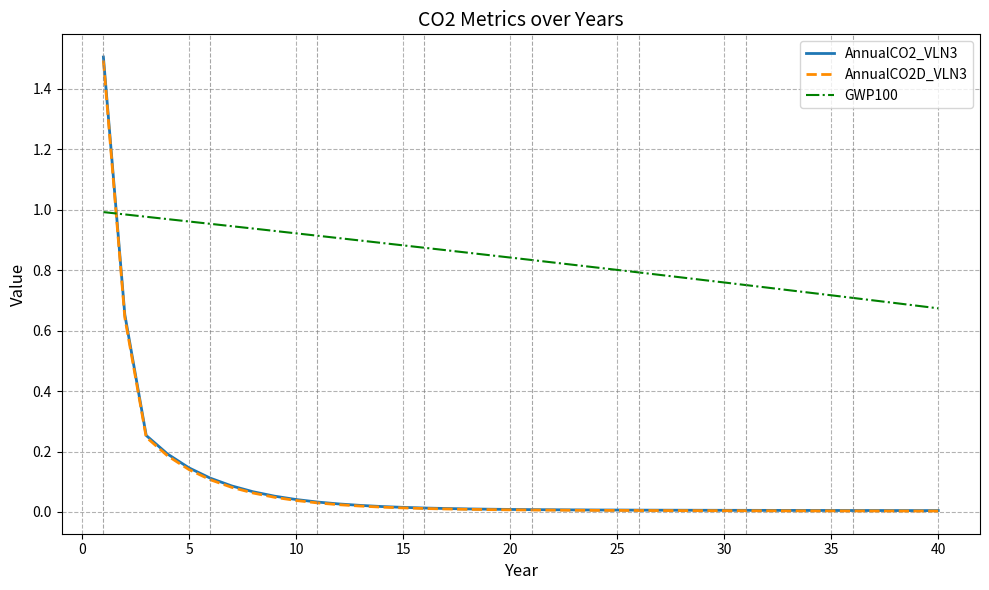

What is the maximum value shown in the chart?

1.5